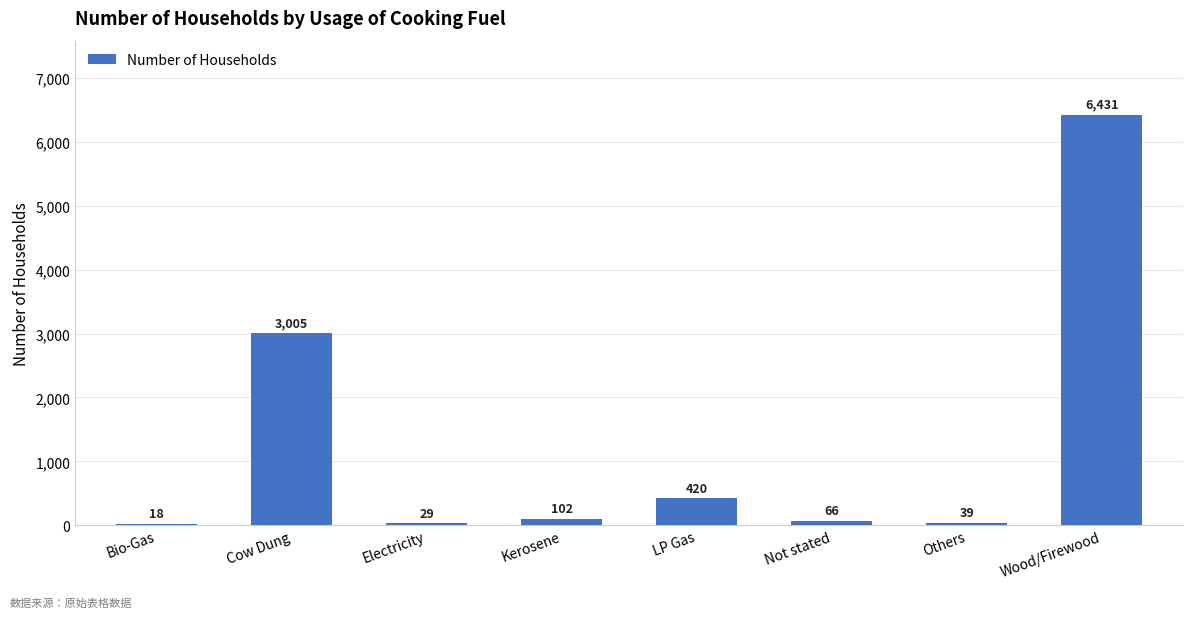

Is it true that the value at Others is 39?

True